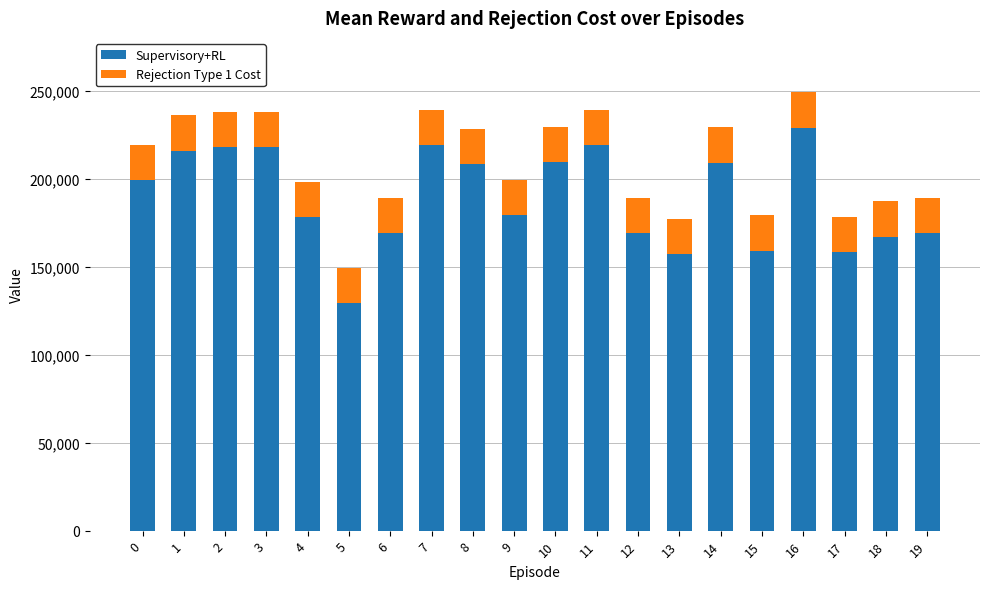

What is the total value across all series at 15?

179180